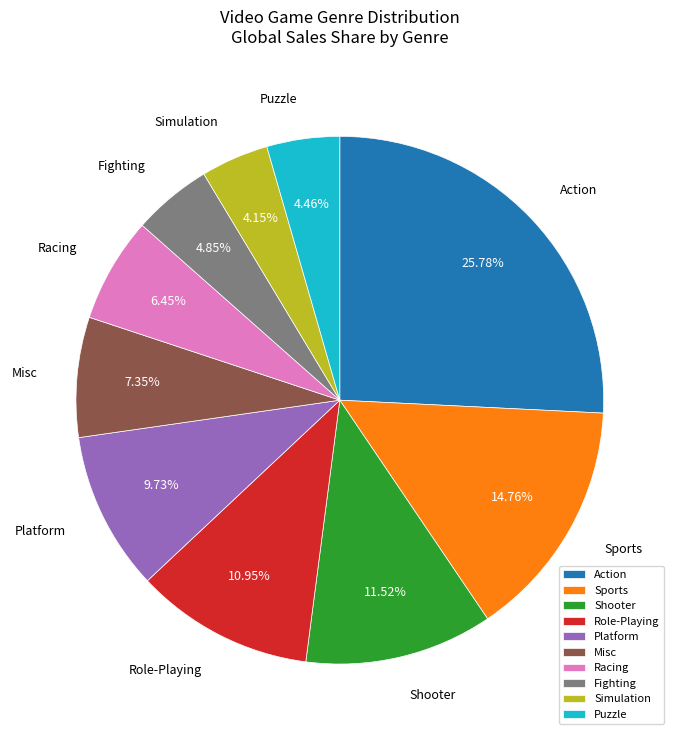

Is there any slice that represents more than half of the pie?

No